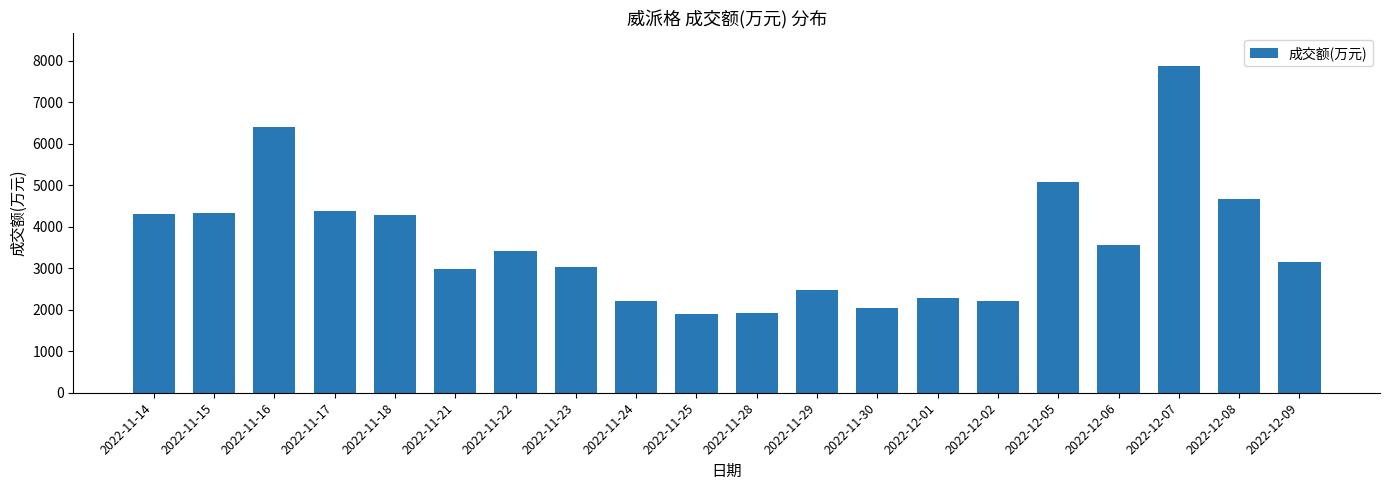

What is the change in value from 2022-11-17 to 2022-11-21?

-1394